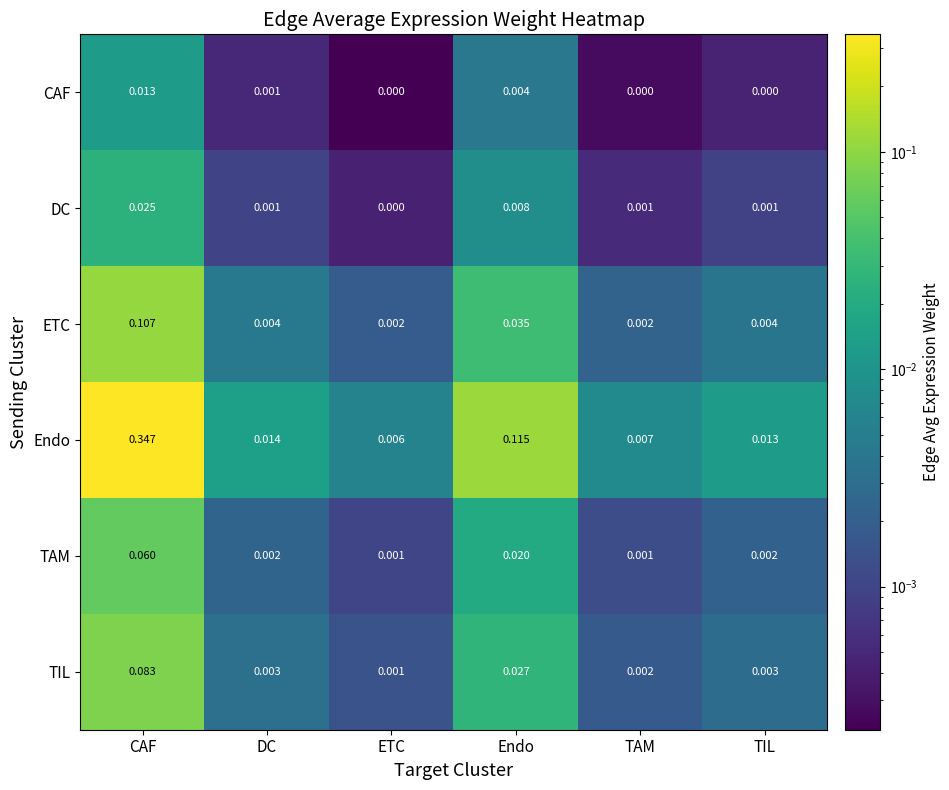

At which category does the chart reach its peak across all series?

CAF